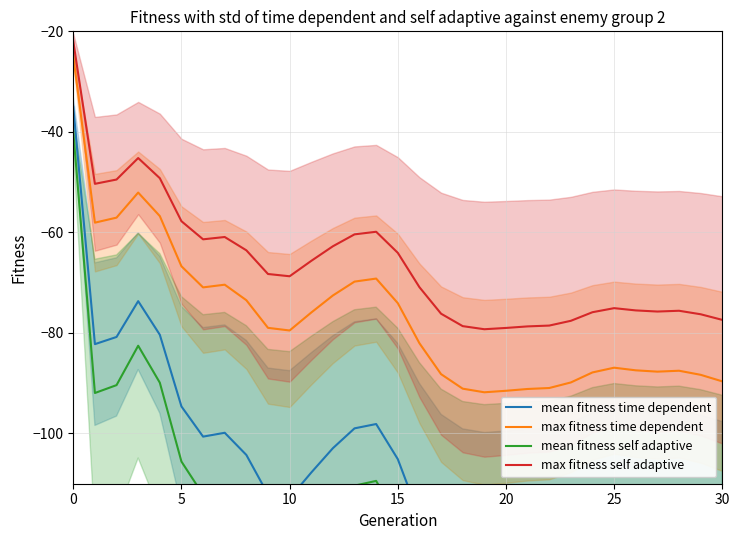

What is the value of the mean fitness time dependent point at the 23rd from the left?

-129.2